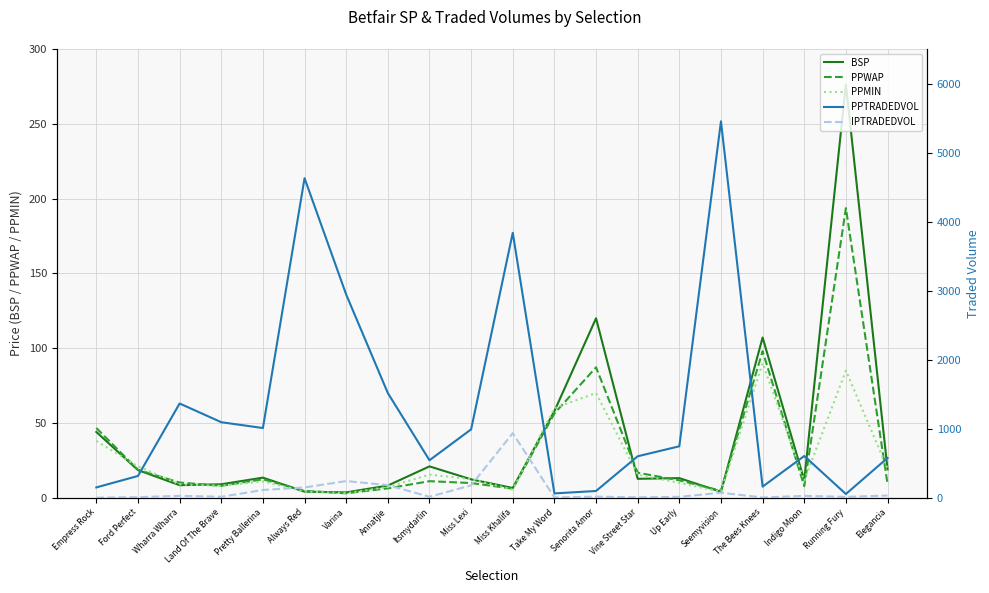

At which category does IPTRADEDVOL reach its first local valley?

Land Of The Brave